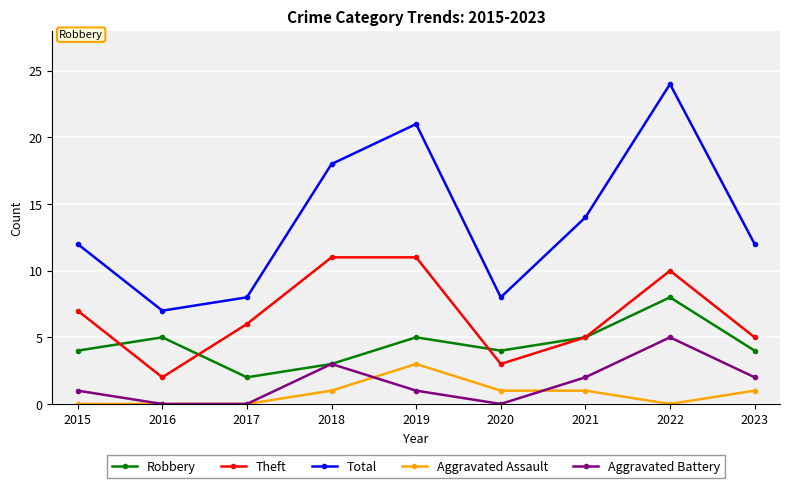

Reading left to right, extract all data points from this chart.

Robbery: 4	5	2	3	5	4	5	8	4
Theft: 7	2	6	11	11	3	5	10	5
Total: 12	7	8	18	21	8	14	24	12
Aggravated Assault: 0	0	0	1	3	1	1	0	1
Aggravated Battery: 1	0	0	3	1	0	2	5	2